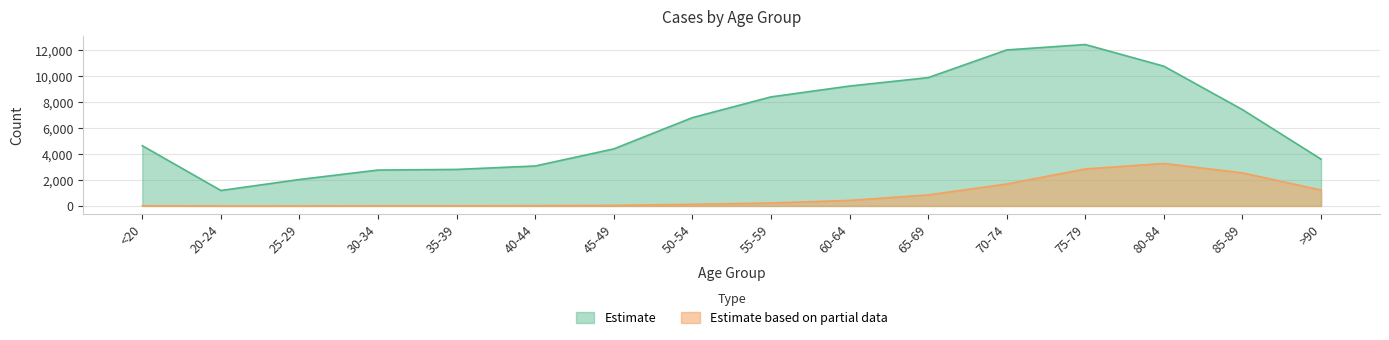

What is the sum of the Estimate values at >90 and 70-74?

15622